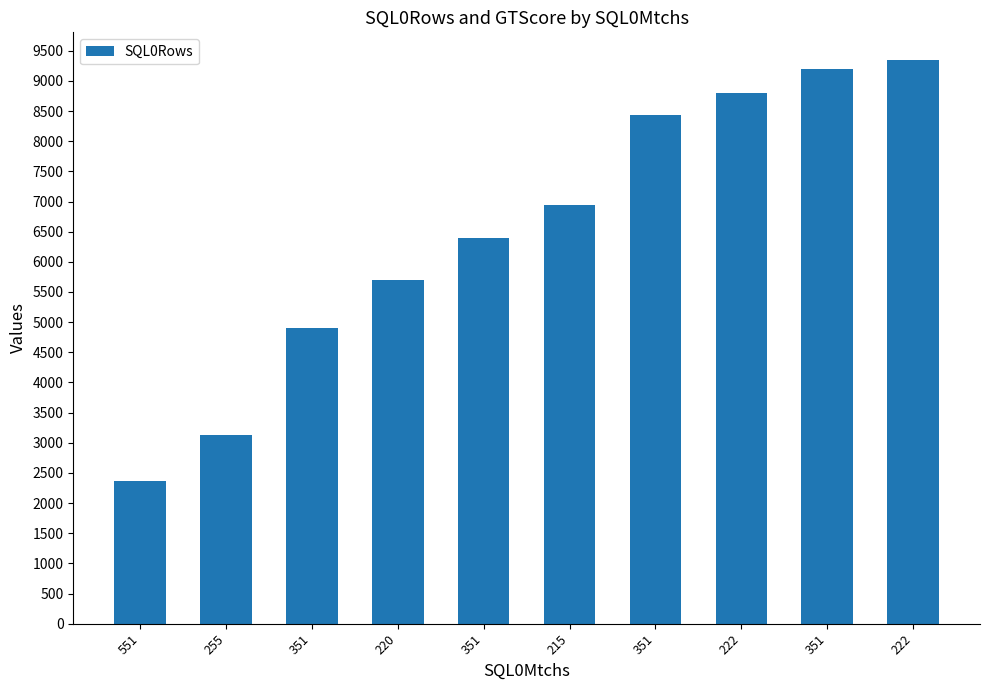

Reading left to right, extract all data points from this chart.

2363	3135	4899	5691	6399	6948	8436	8796	9197	9338